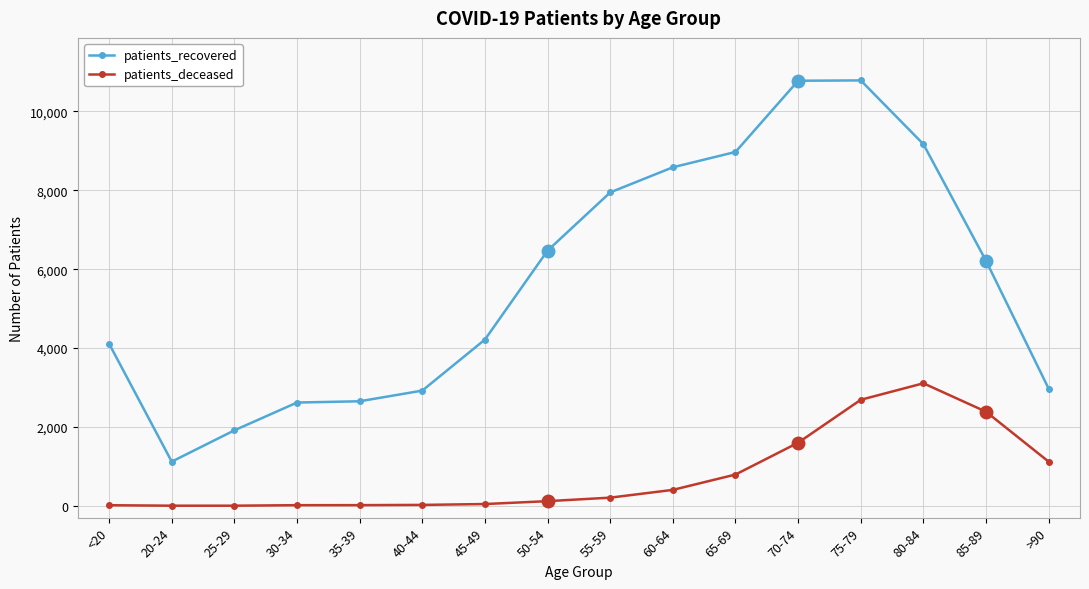

True or false: patients_deceased and patients_recovered intersect in this chart.

False